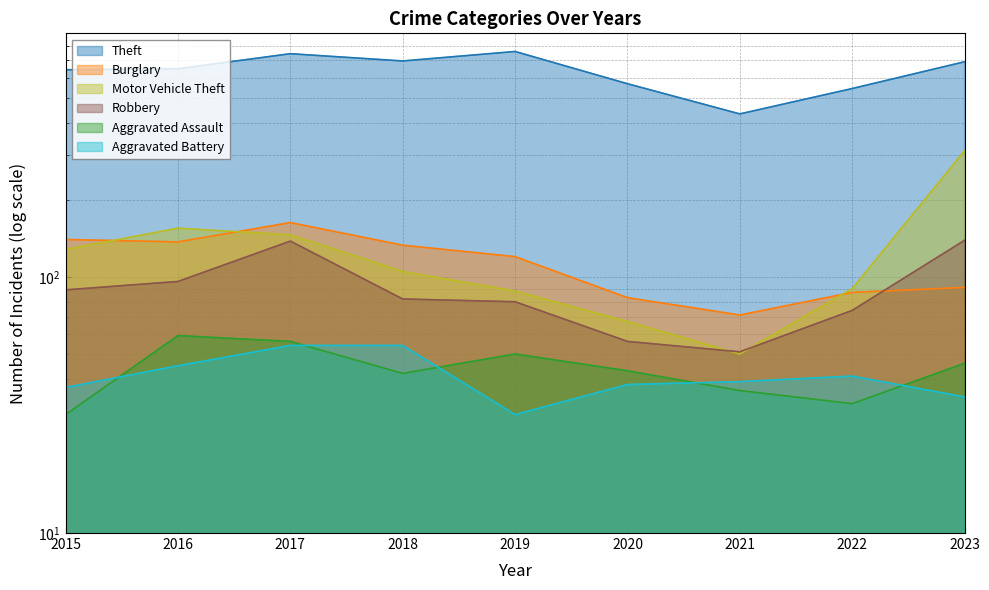

Is the value of Theft at 2015 greater than the value of Aggravated Assault at 2016?

Yes